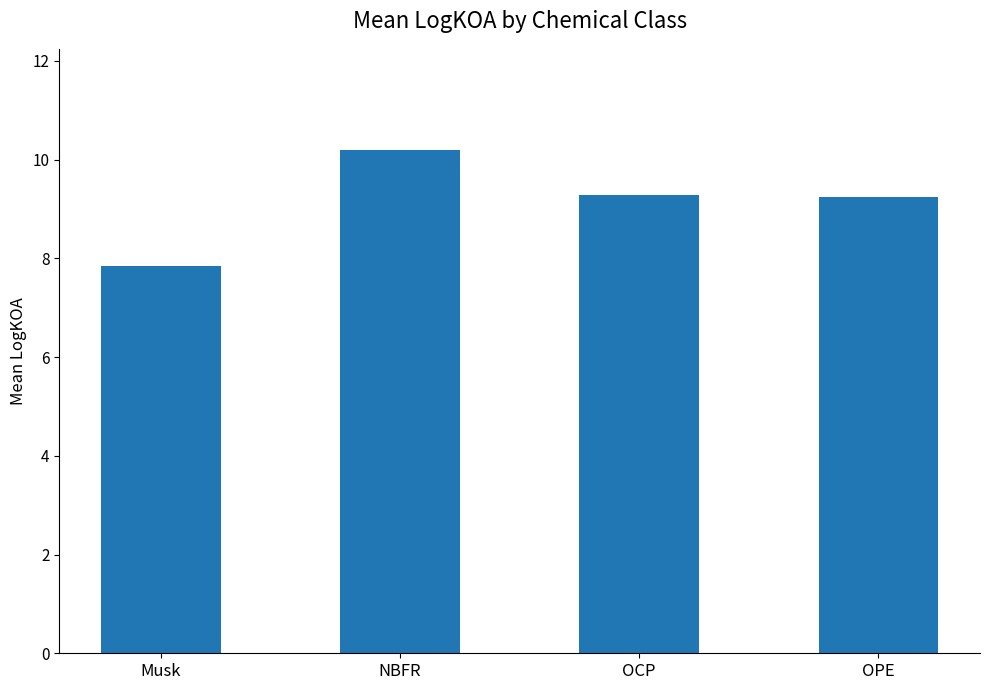

What is the ratio of the value at OCP to the value at Musk?

1.2